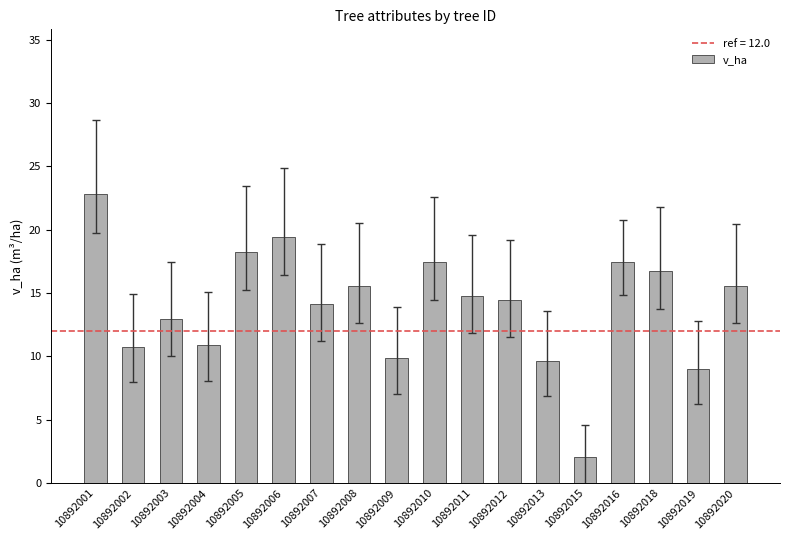

What is the value of the 7th bar from the left?

14.2